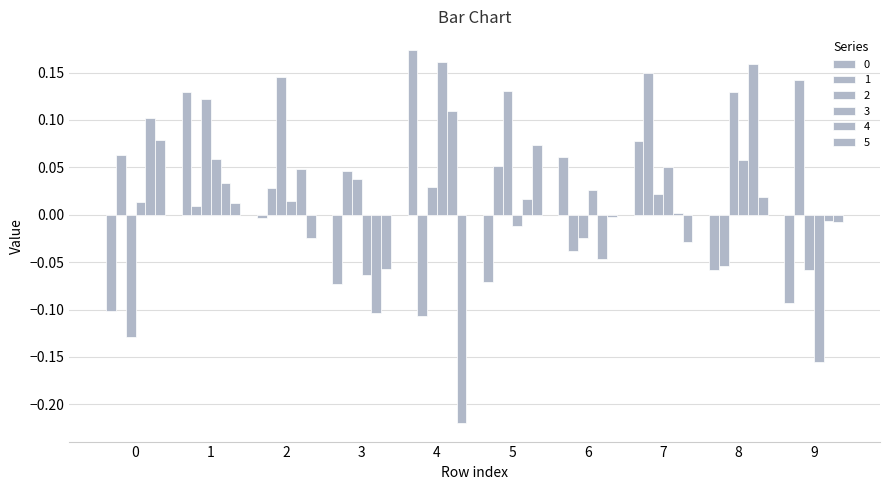

How many data points in 1 are less than 0?

3